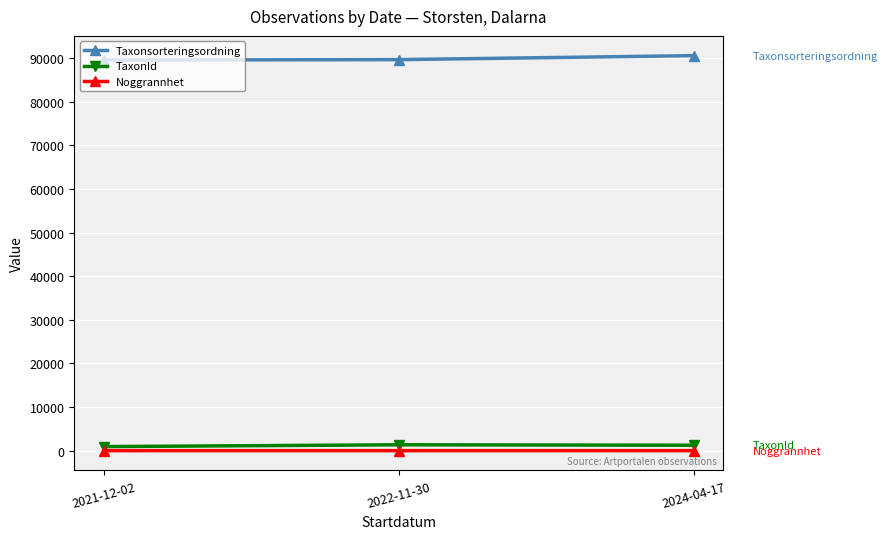

How many series are shown in this chart?

3